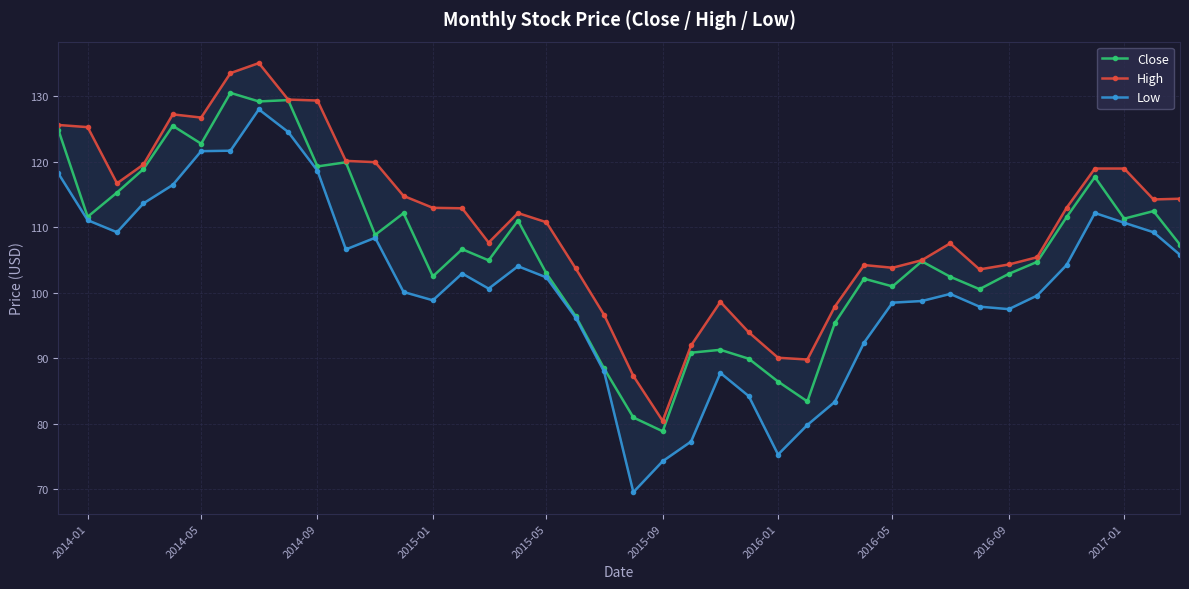

Where is the first local minimum for Close?

2014-01